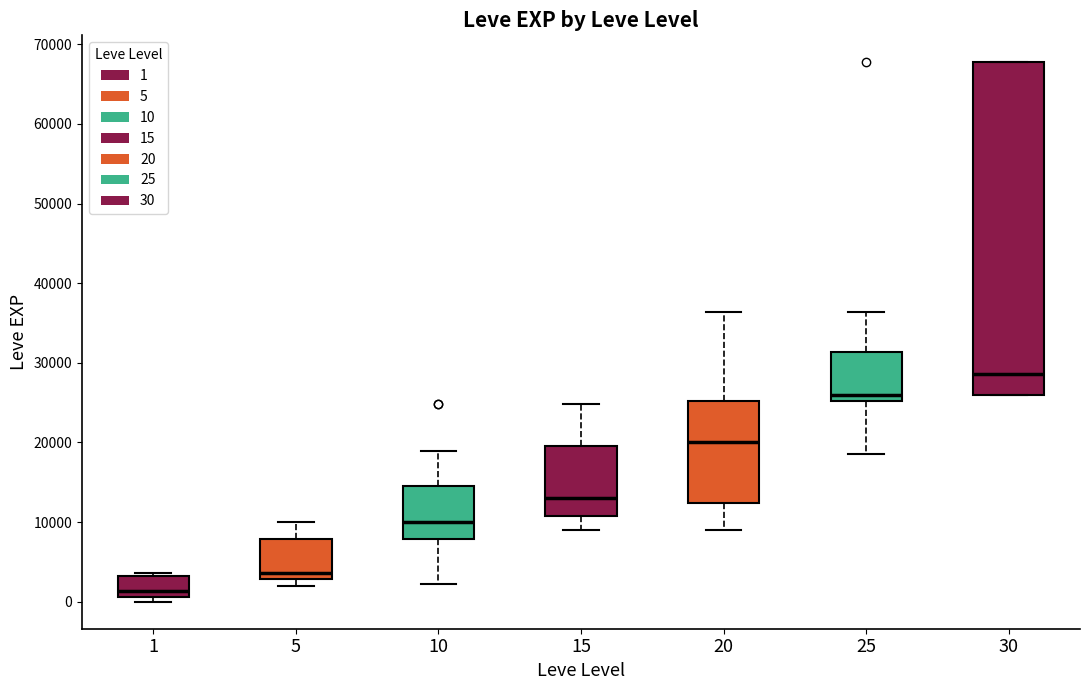

Which box is the tallest, from its lower edge to its upper edge?

30